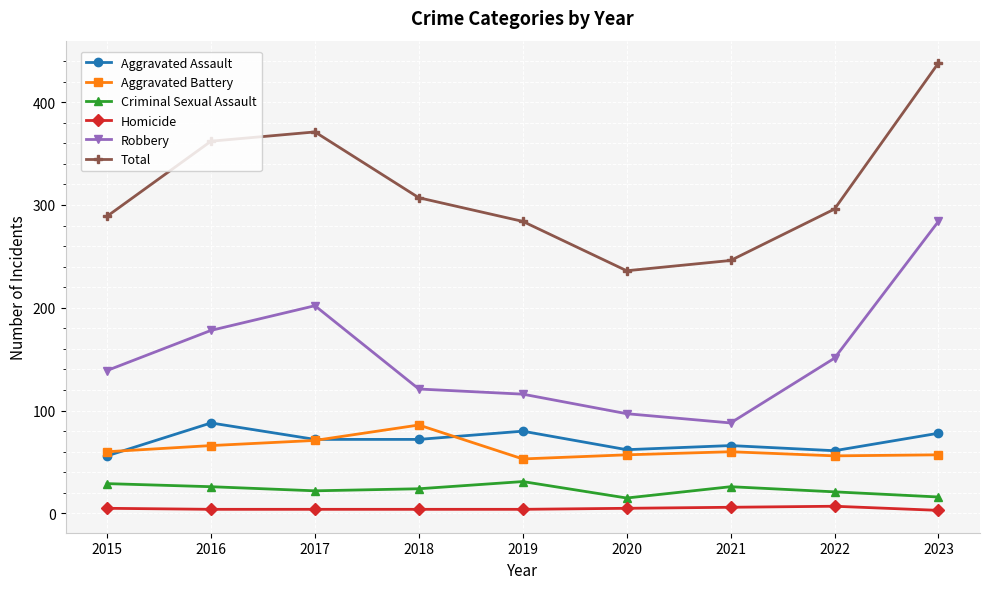

At which category is the sum across all series the highest?

2023